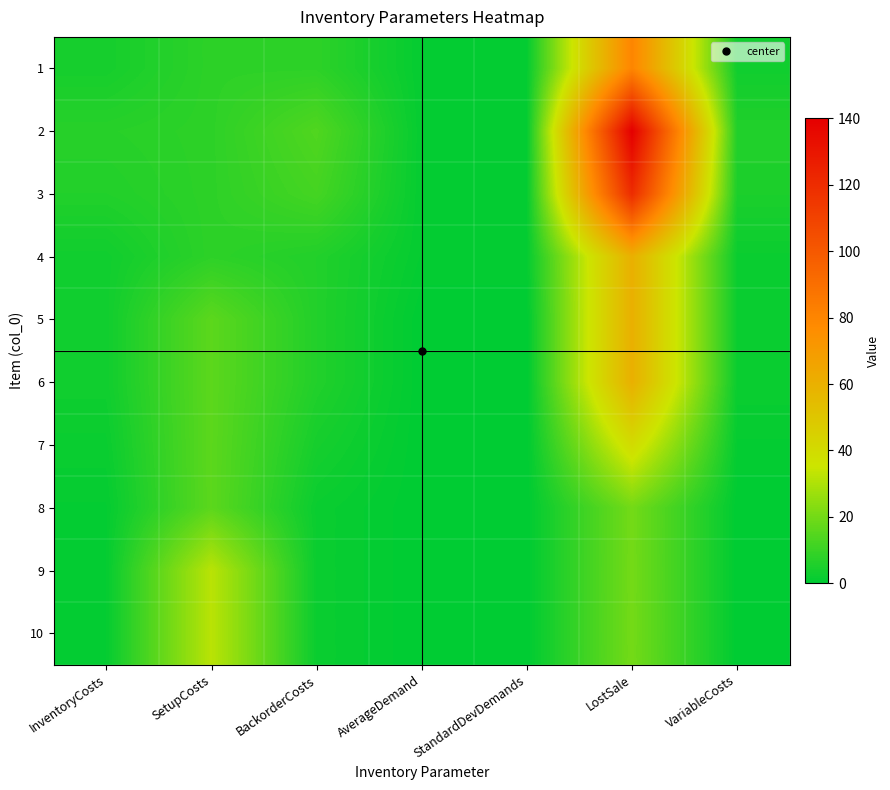

Reading left to right, what are all the values shown in this chart?

1: InventoryCosts=4	SetupCosts=8	BackorderCosts=8	AverageDemand=1	StandardDevDemands=1	LostSale=80	VariableCosts=3
2: InventoryCosts=7	SetupCosts=8	BackorderCosts=14	AverageDemand=1	StandardDevDemands=1	LostSale=140	VariableCosts=6
3: InventoryCosts=6	SetupCosts=8	BackorderCosts=12	AverageDemand=1	StandardDevDemands=1	LostSale=120	VariableCosts=5
4: InventoryCosts=3	SetupCosts=8	BackorderCosts=6	AverageDemand=1	StandardDevDemands=1	LostSale=60	VariableCosts=2
5: InventoryCosts=3	SetupCosts=16	BackorderCosts=6	AverageDemand=0	StandardDevDemands=0	LostSale=60	VariableCosts=2
6: InventoryCosts=3	SetupCosts=16	BackorderCosts=6	AverageDemand=0	StandardDevDemands=0	LostSale=60	VariableCosts=2
7: InventoryCosts=2	SetupCosts=16	BackorderCosts=4	AverageDemand=0	StandardDevDemands=0	LostSale=40	VariableCosts=1
8: InventoryCosts=1	SetupCosts=16	BackorderCosts=2	AverageDemand=0	StandardDevDemands=0	LostSale=20	VariableCosts=0
9: InventoryCosts=1	SetupCosts=32	BackorderCosts=2	AverageDemand=0	StandardDevDemands=0	LostSale=20	VariableCosts=0
10: InventoryCosts=1	SetupCosts=32	BackorderCosts=2	AverageDemand=0	StandardDevDemands=0	LostSale=20	VariableCosts=0